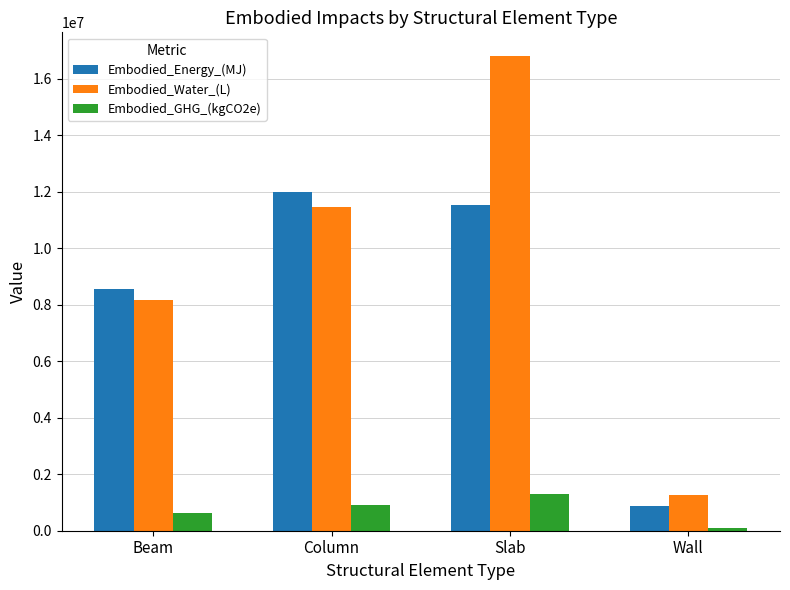

Rank the series at Column from lowest to highest value.

Embodied_GHG_(kgCO2e), Embodied_Water_(L), Embodied_Energy_(MJ)